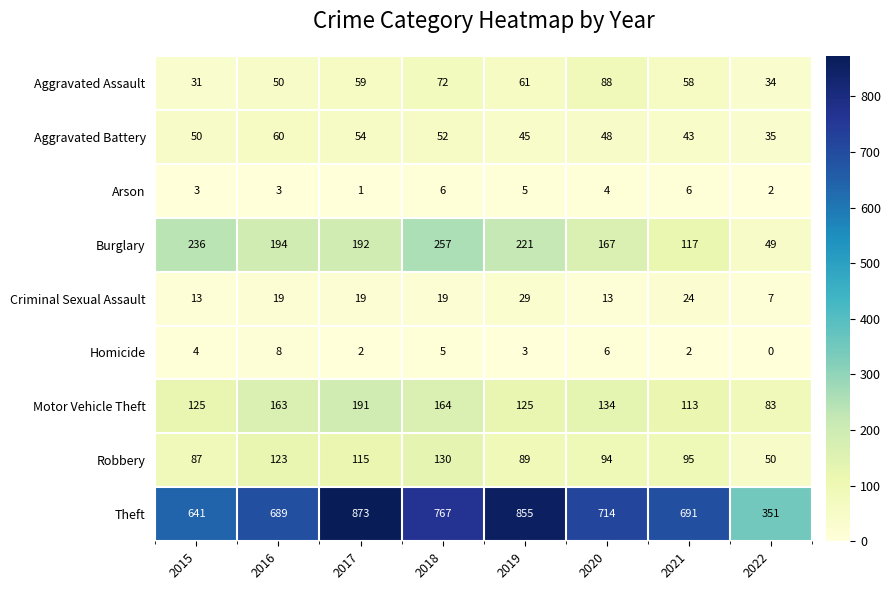

At which category is the sum across all series the highest?

2017